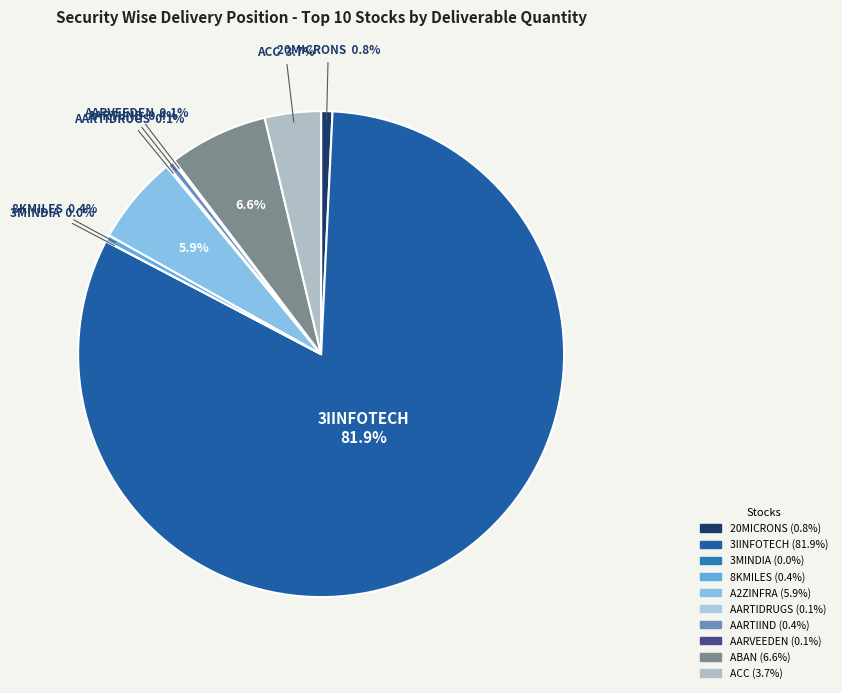

To the nearest percent, what is the difference between the AARTIDRUGS and ABAN slice percentages?

6%